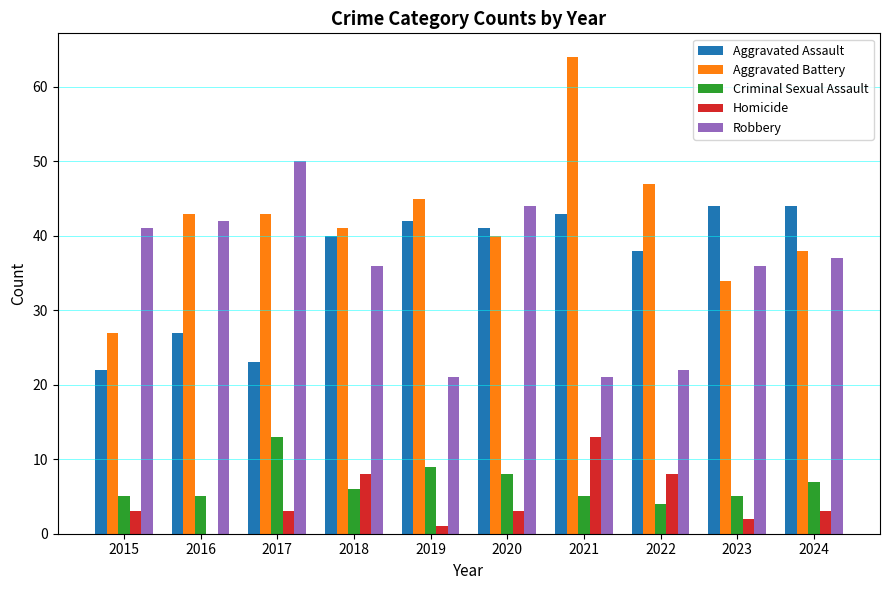

What is the sum of the Aggravated Assault values at 2019 and 2015?

64